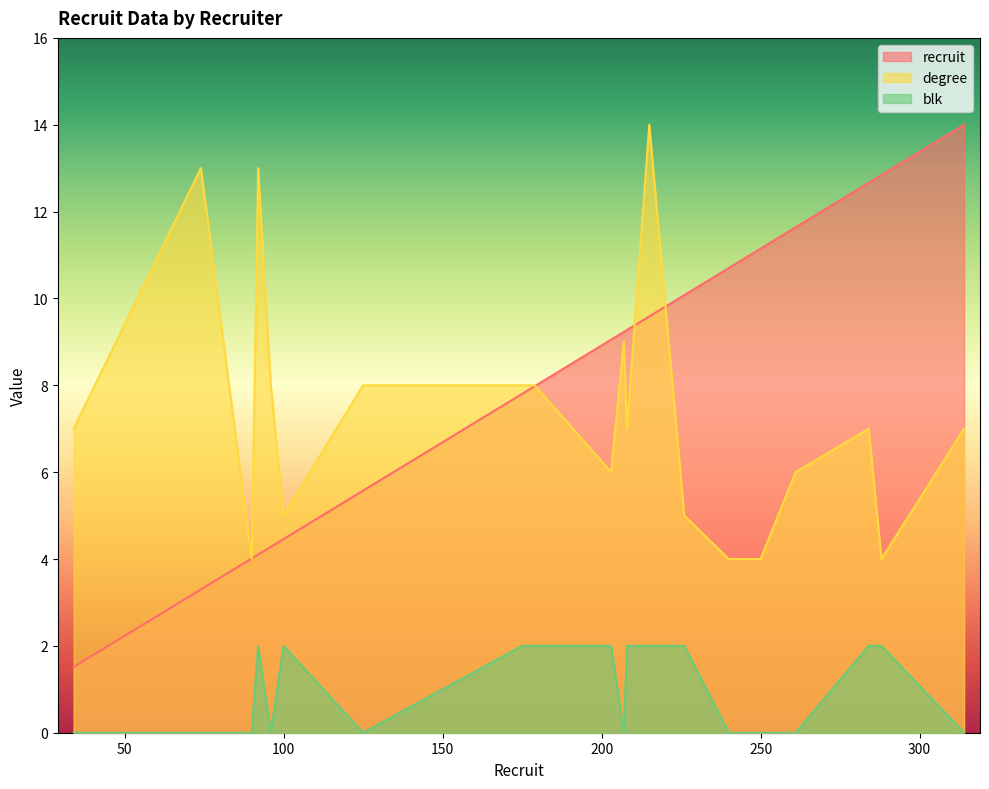

Rank the series at 74 from highest to lowest value.

degree, recruit, blk